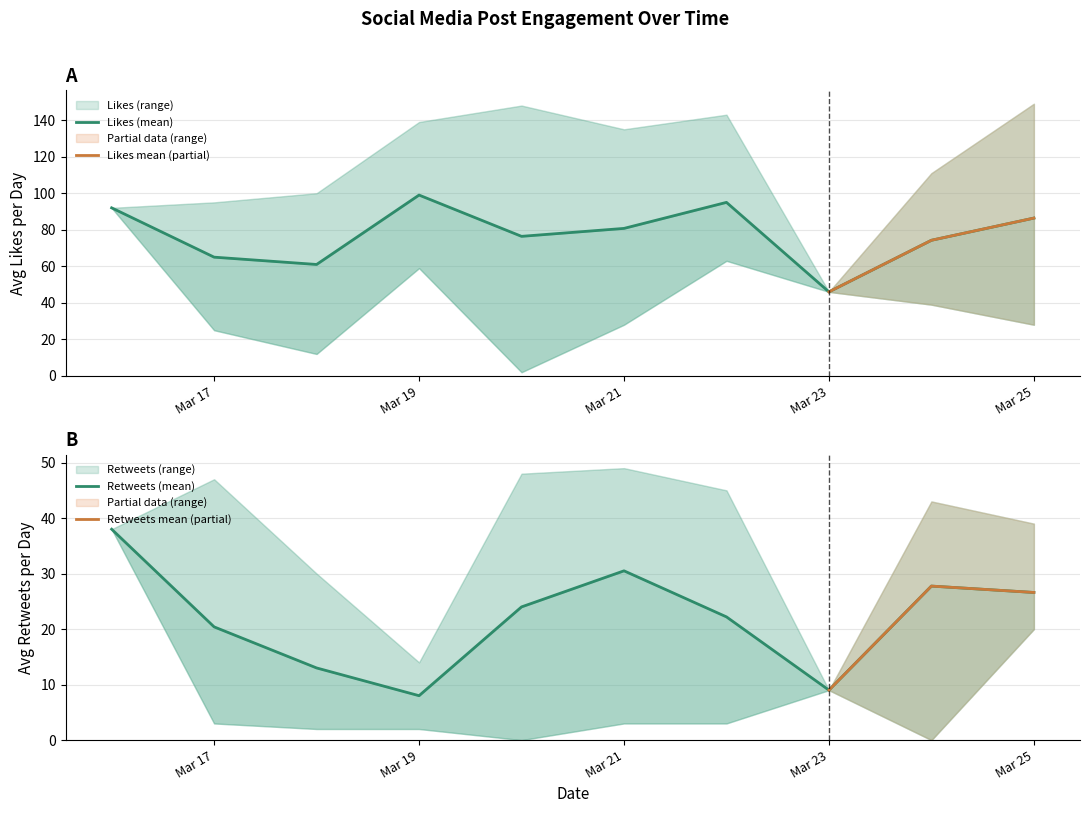

The value of Retweets_low at 3 is 2.0. True or false?

True